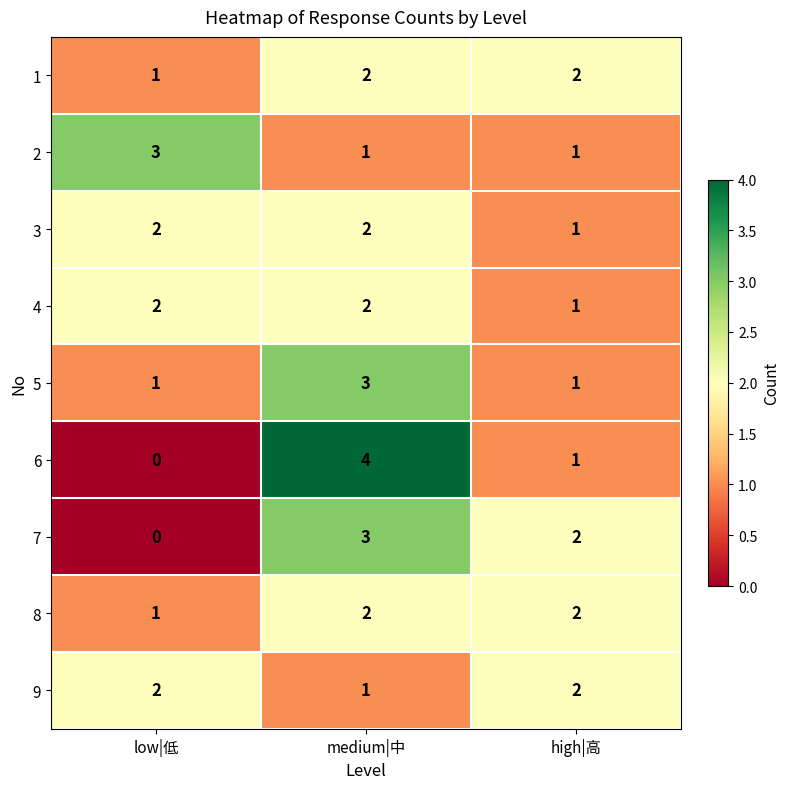

What is the sum of all 6 values?

5